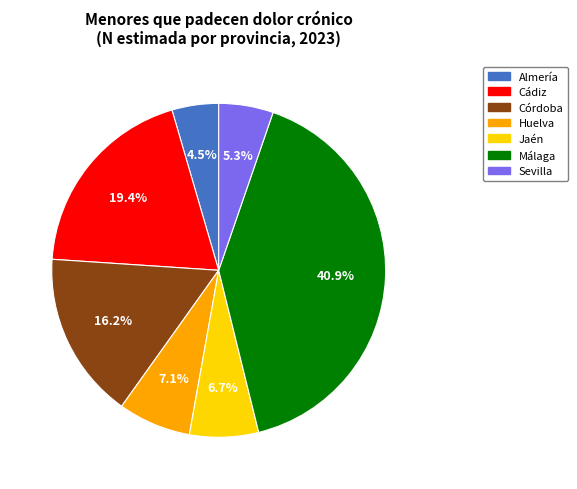

Which category has the biggest portion of the pie?

Málaga